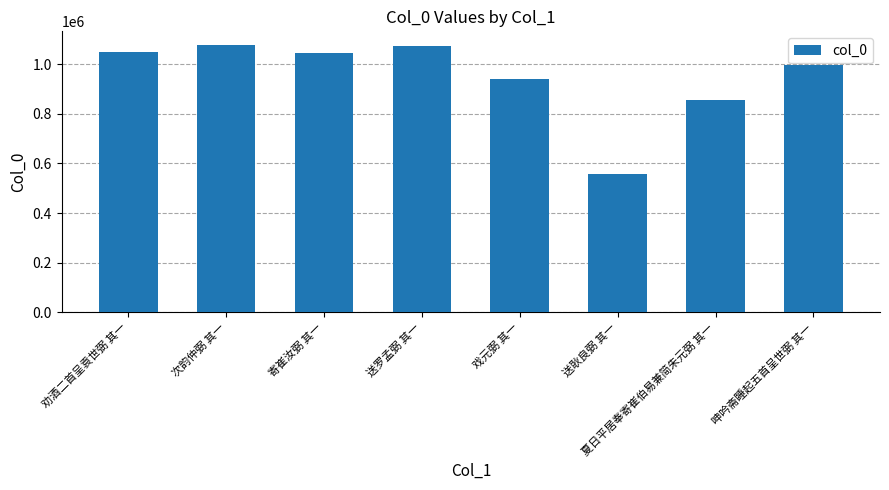

What is the minimum value shown in the chart?

555864